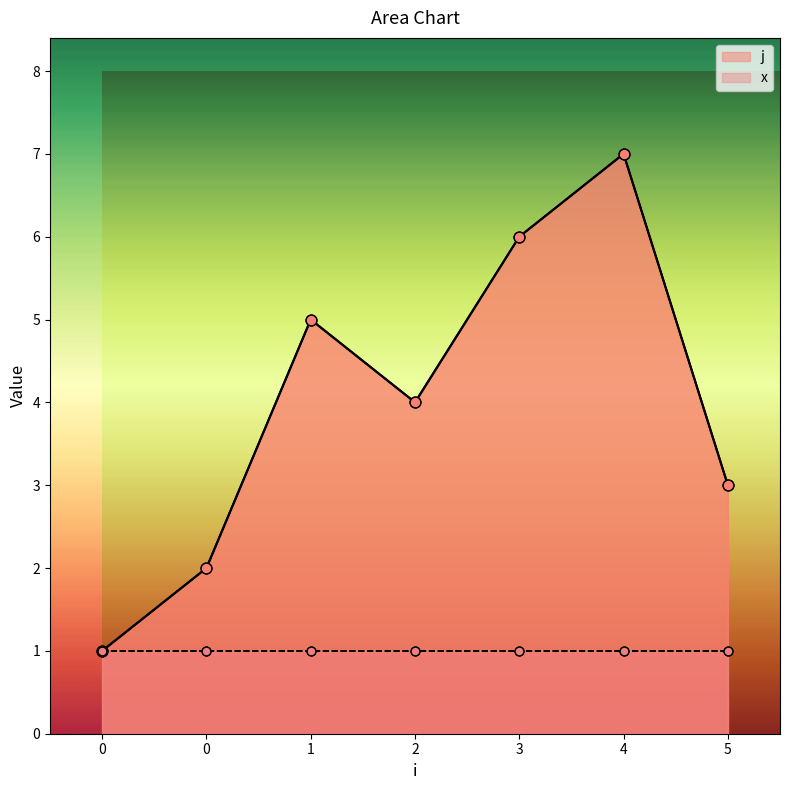

Between 2 and 4, which is larger?

4